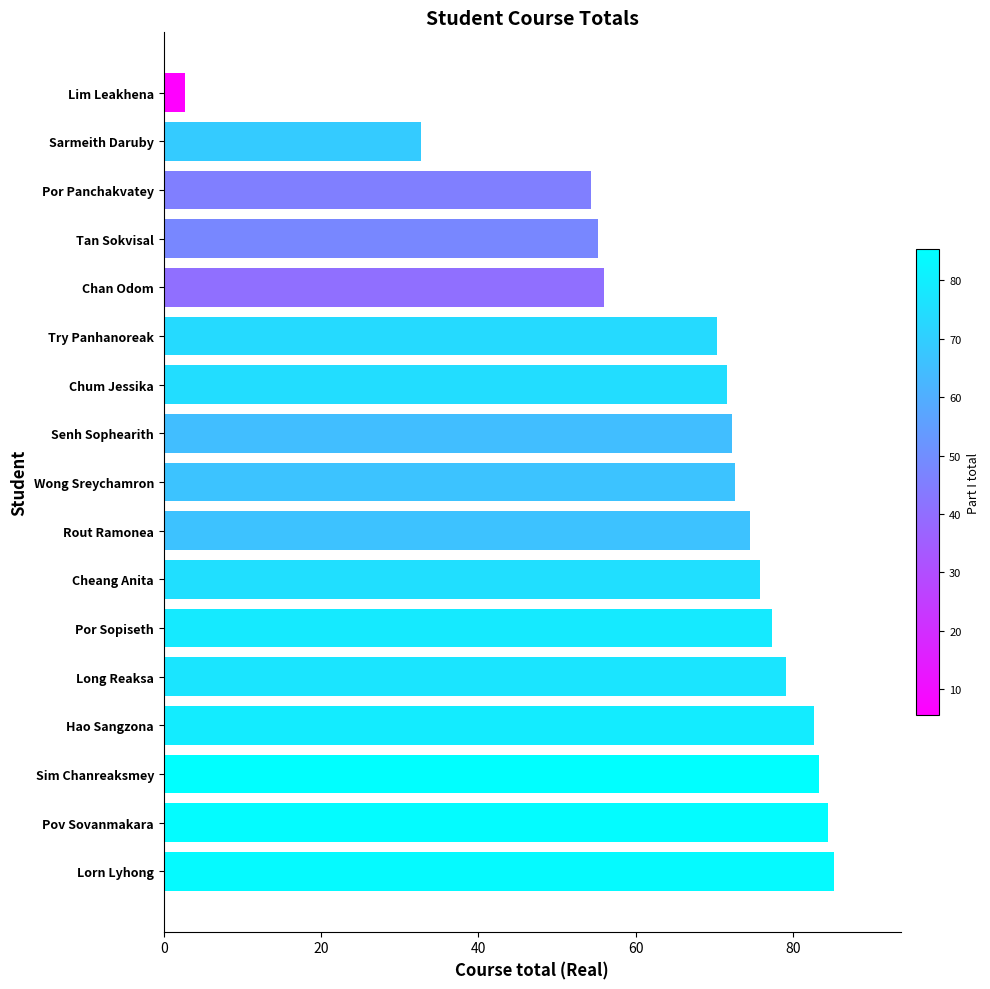

The chart shows a value of 108.4 at Sim Chanreaksmey. True or false?

False